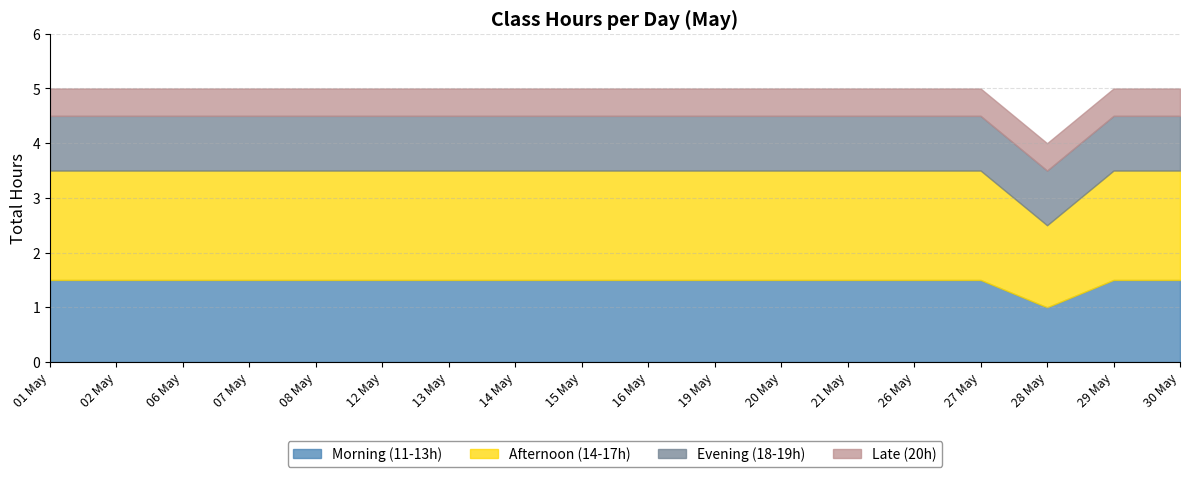

Between 21 May and 07 May, which is larger?

21 May